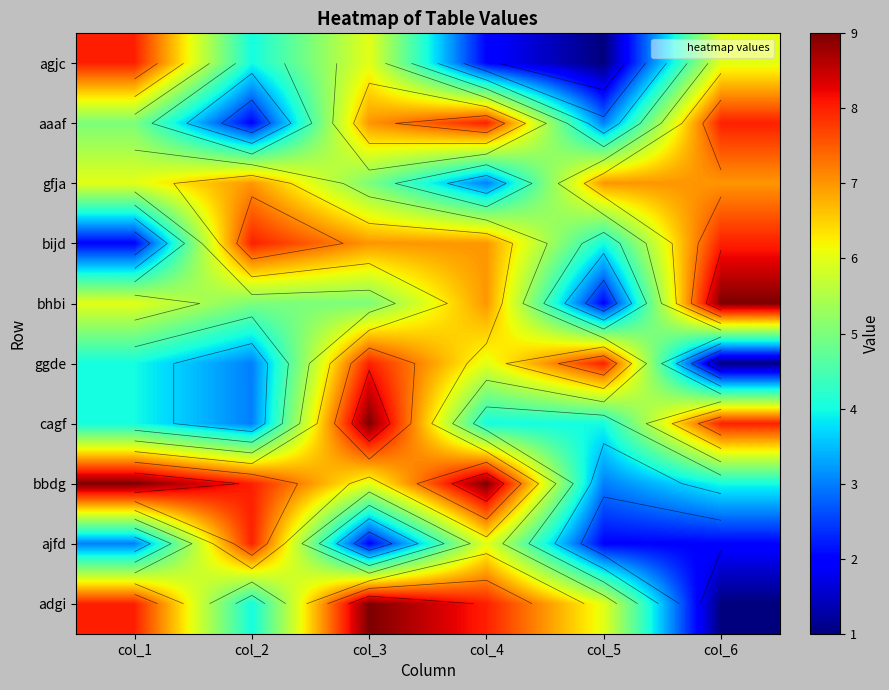

What is the difference between the bbdg values at col_5 and col_2?

5